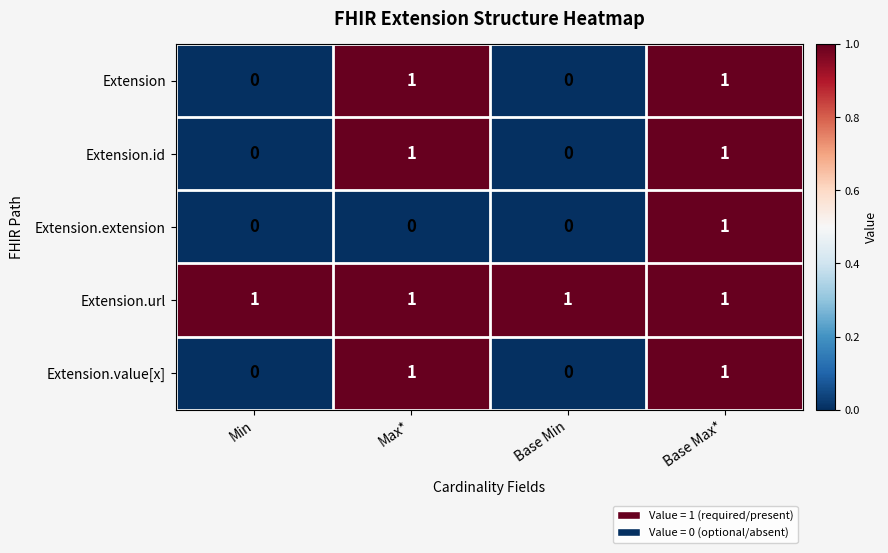

Which series has the largest total across all categories?

Extension.url